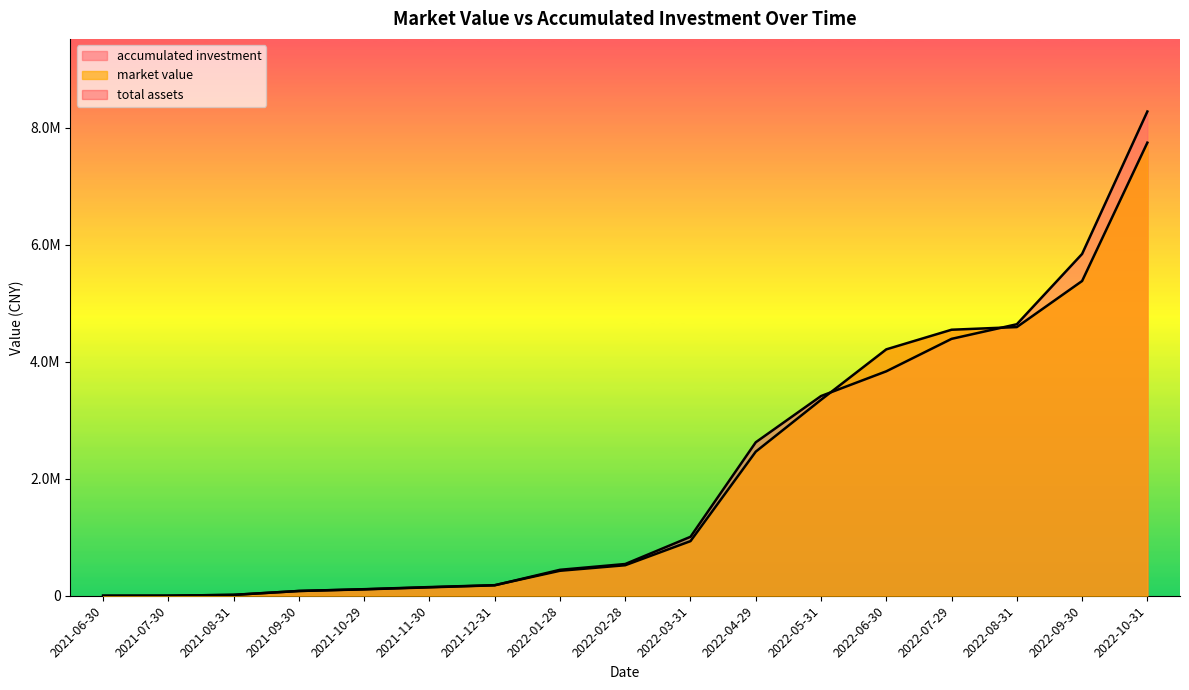

Does the chart display data point markers on the line(s)?

No